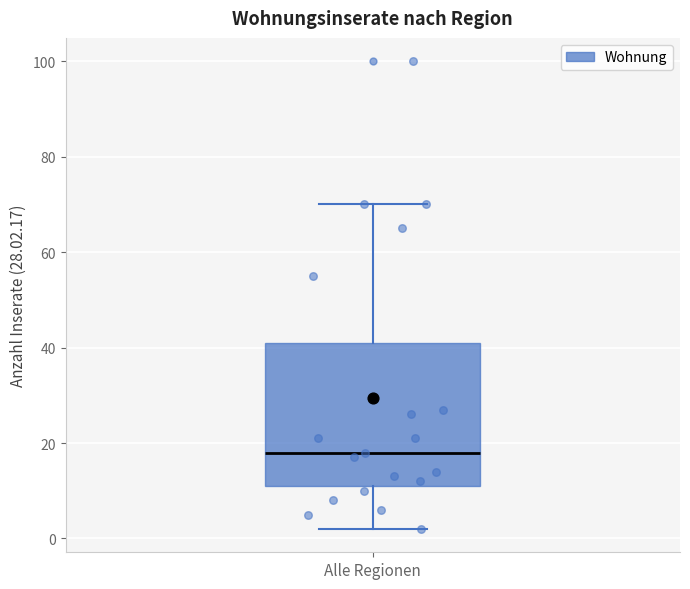

Transcribe this box plot: give where the median line is, the range the box spans, and where the two whiskers end, as read against the y-axis. The values are not printed on the chart, so give them approximately, as read against the axis.

median 18, box 12 to 42, whiskers 2 to 70